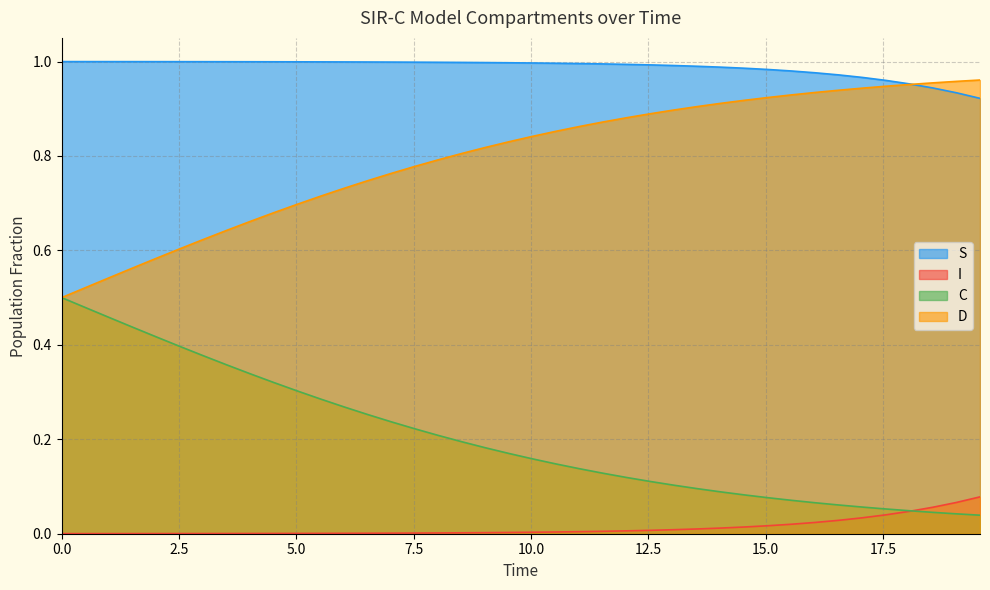

What is the sum of all S values?

39.5